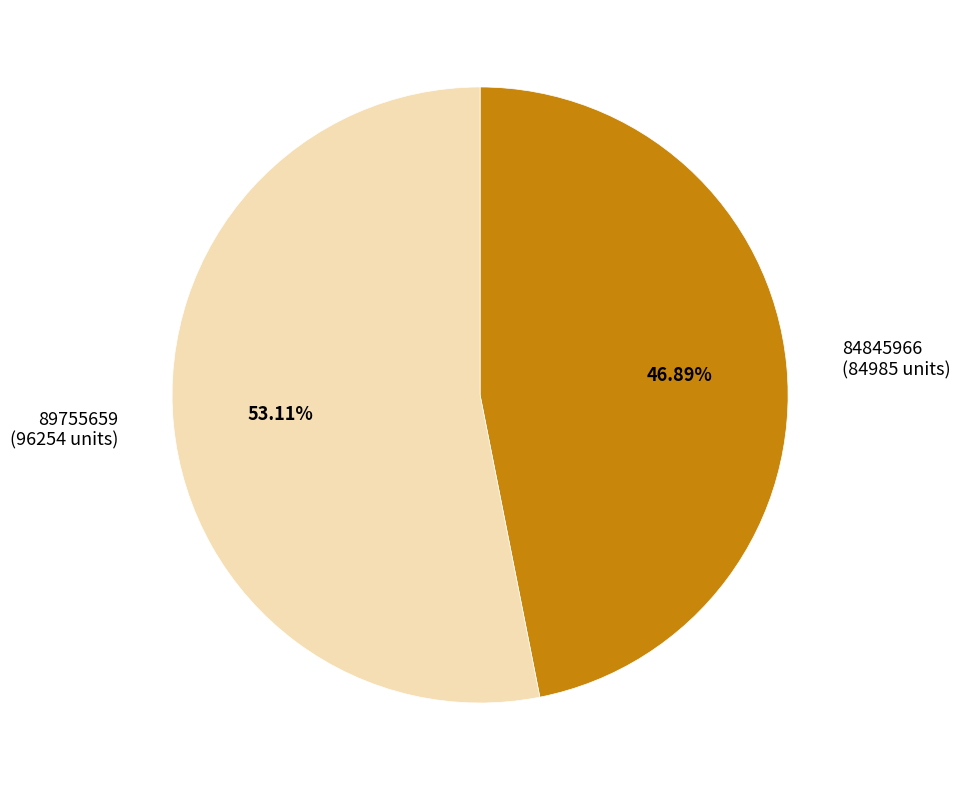

To the nearest percent, what is the average slice percentage?

50%